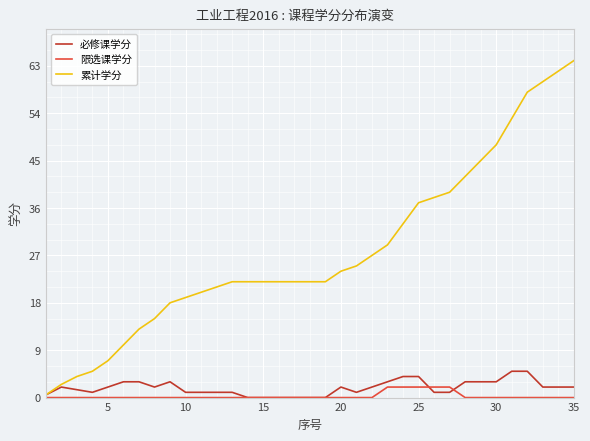

What is the average value of the 累计学分 series?

27.8